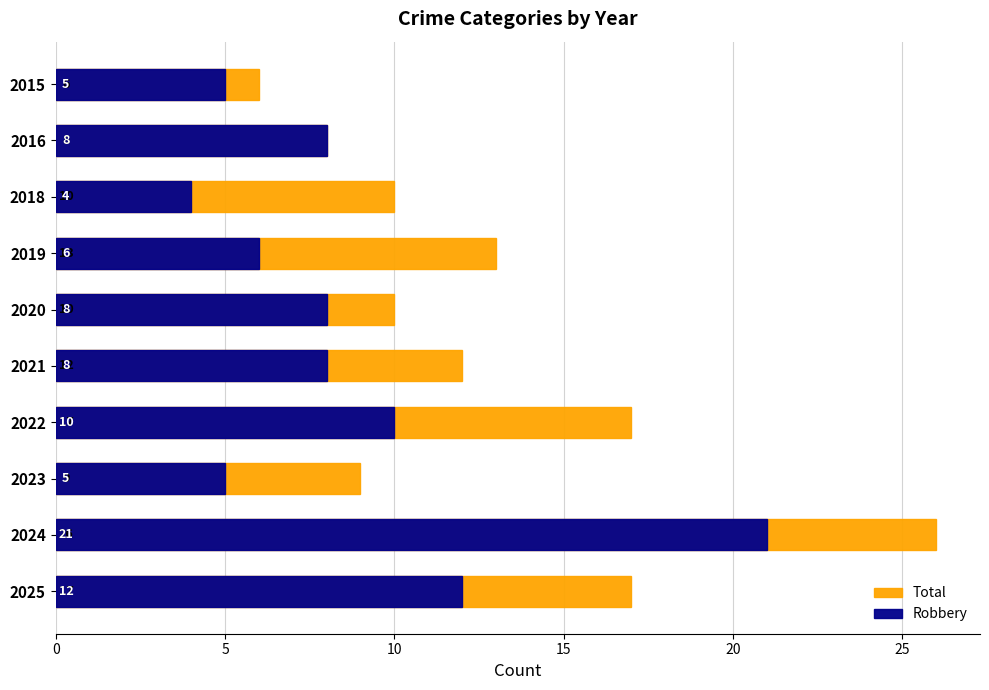

What is the lowest value of the Total series?

6